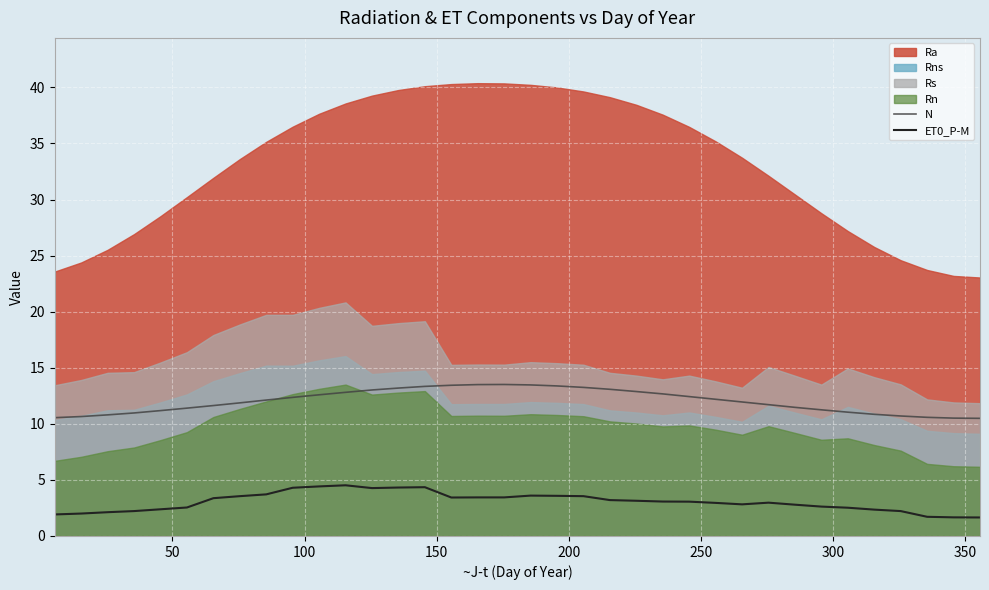

True or false: ET0_P-M and N cross at least once.

False